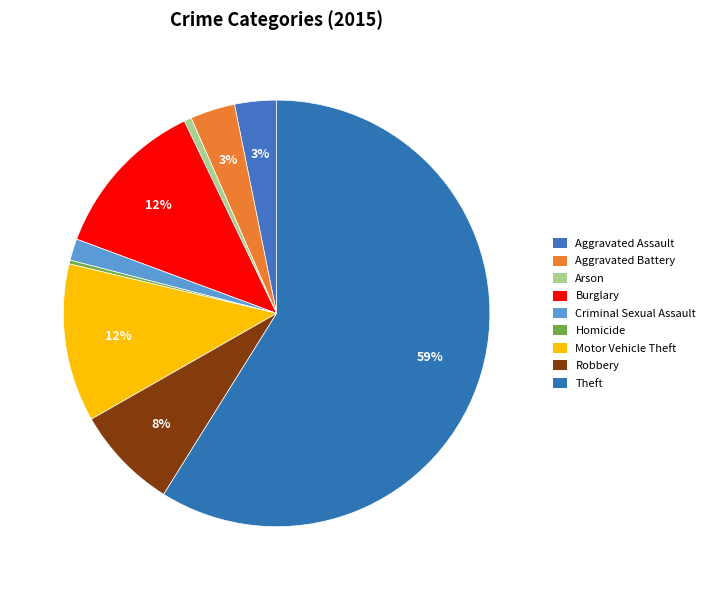

What is the majority slice?

Theft